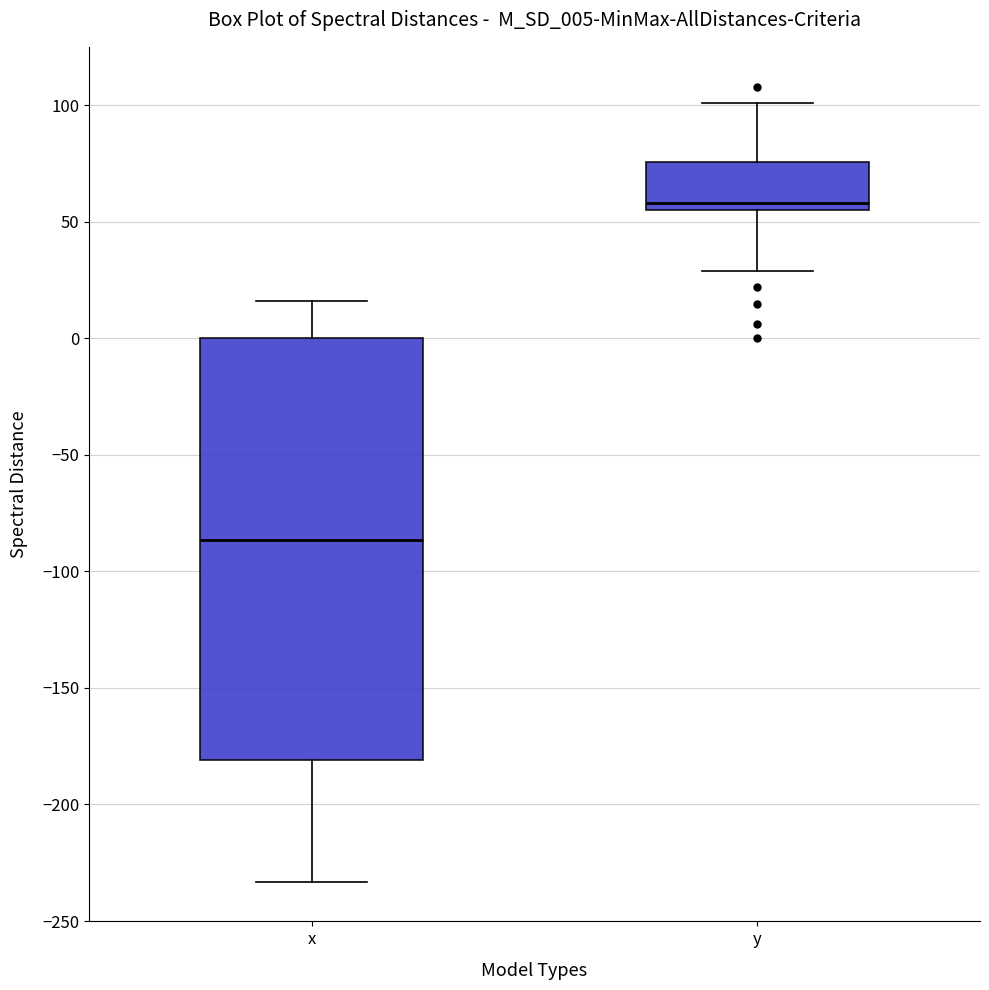

Where is the lower edge of the box for y on the y-axis? The values are not printed on the chart, so give them approximately, as read against the axis.

55